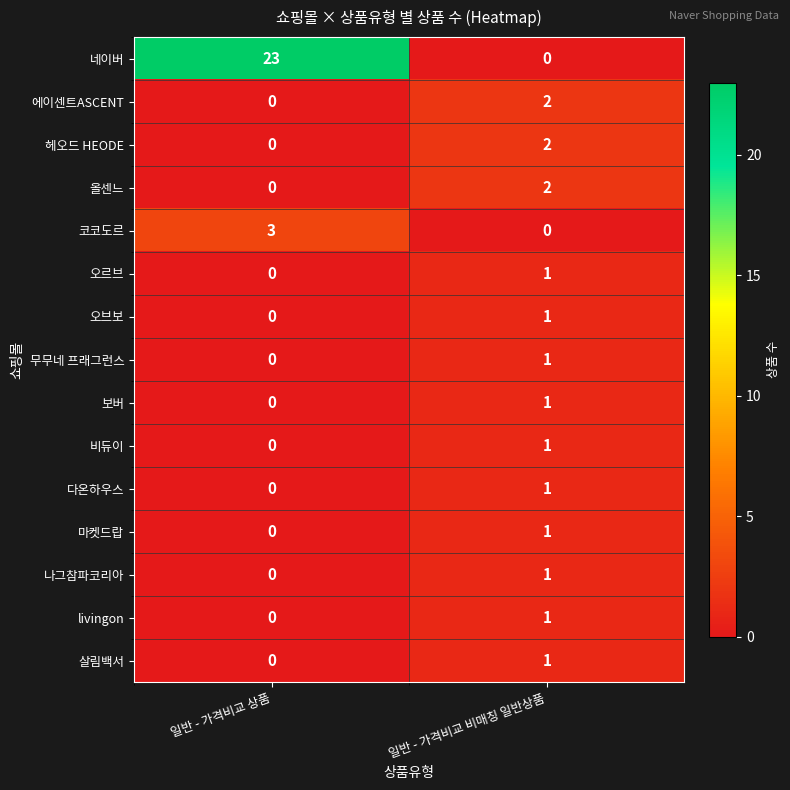

What is the approximate value of 네이버 at 일반 - 가격비교 상품, to the nearest 5?

25